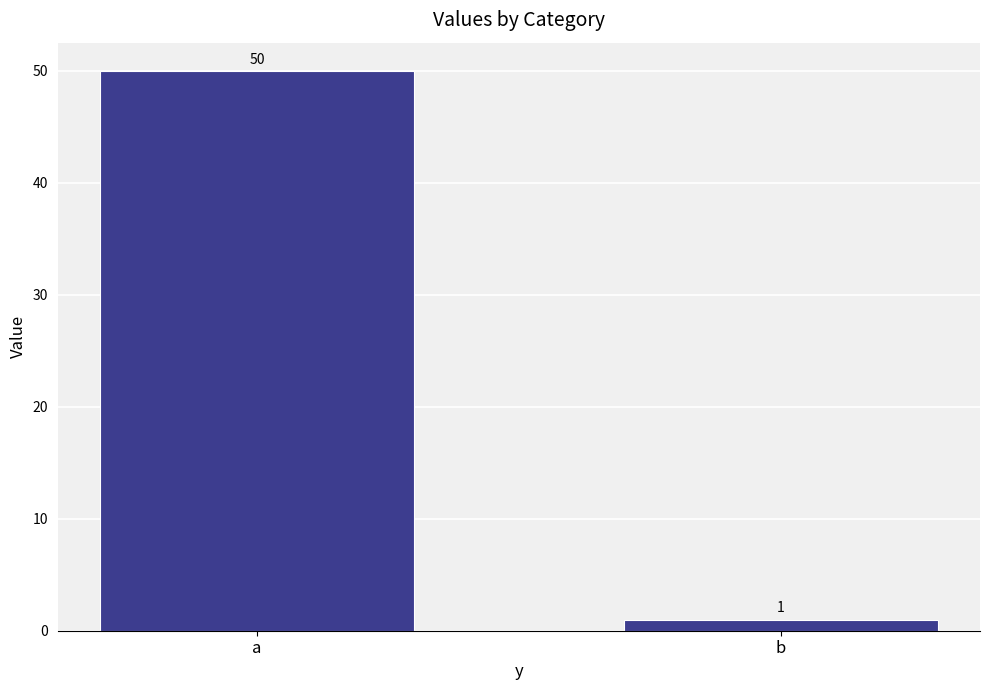

What is the value of the 1st bar from the left?

50